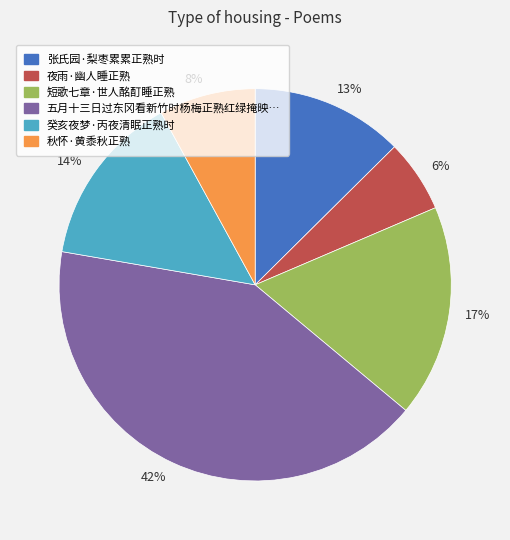

Is there any slice that represents more than half of the pie?

No